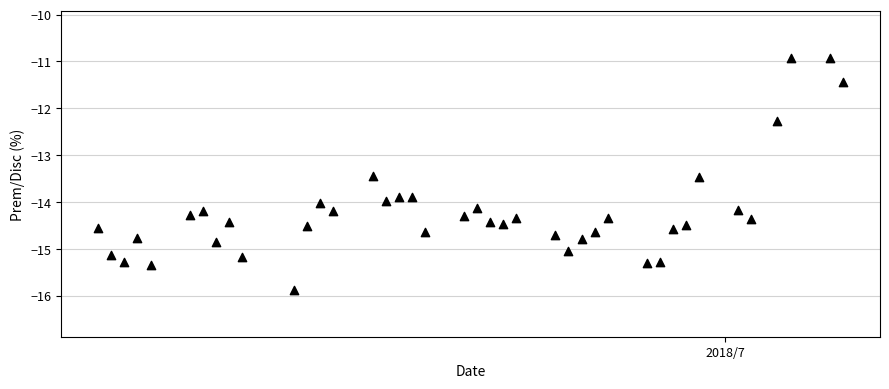

What is the range of X values (max minus min)?

57.0